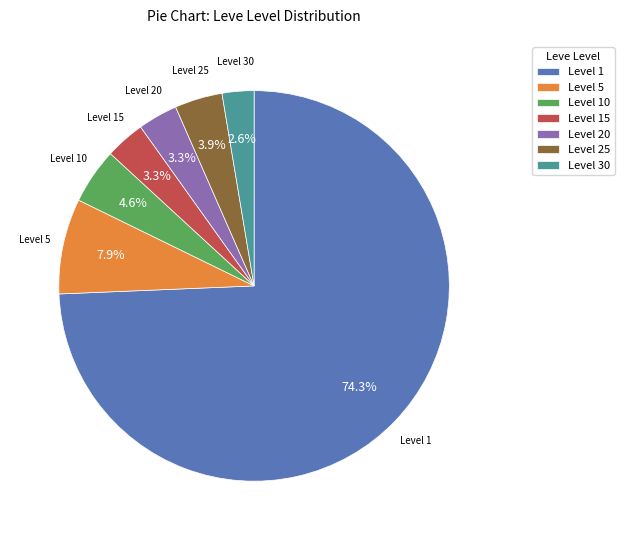

Does Level 20 represent more than half of the total?

No